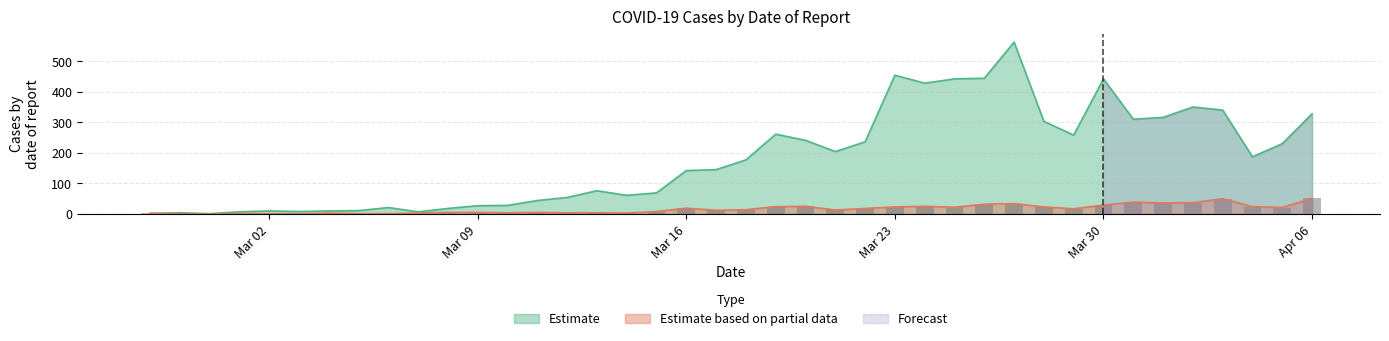

How many data points in confirmed are above 177?

19